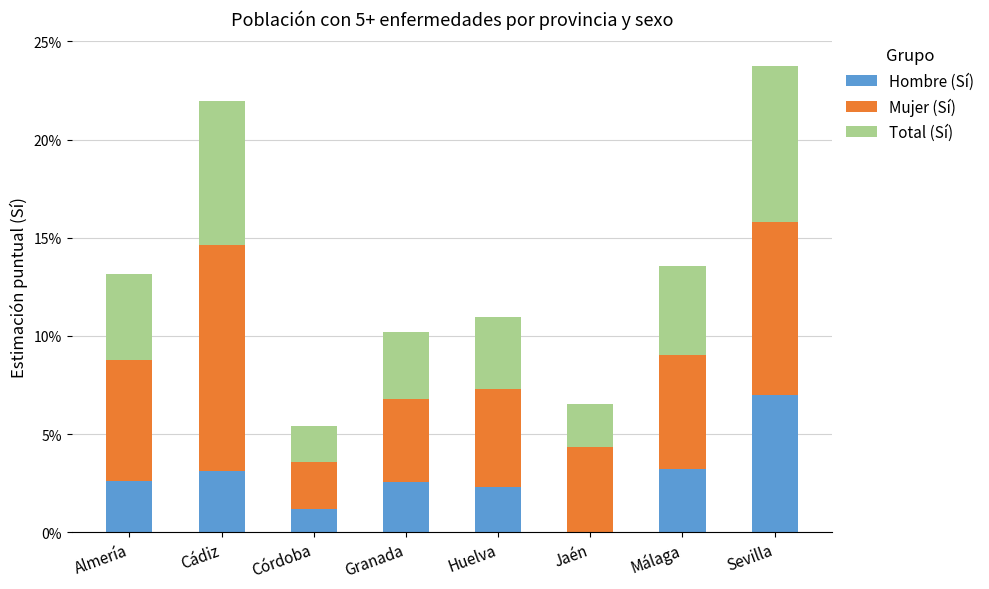

What is the average value of the Mujer (Sí) series?

0.1